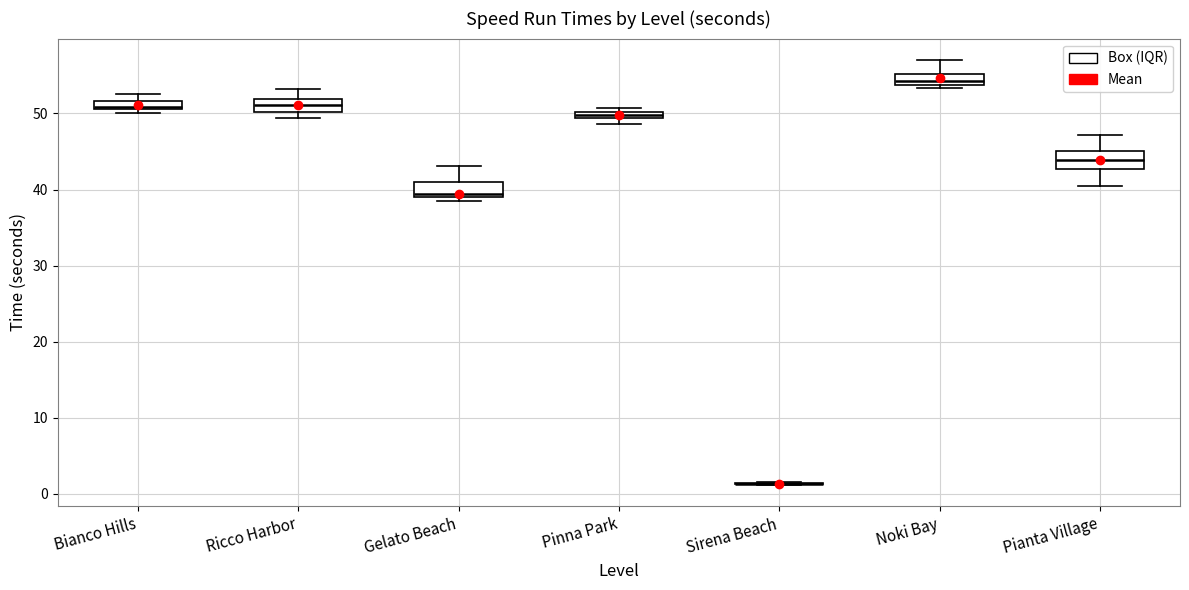

Where does the upper whisker of the box for Pianta Village end on the y-axis? The values are not printed on the chart, so give them approximately, as read against the axis.

47